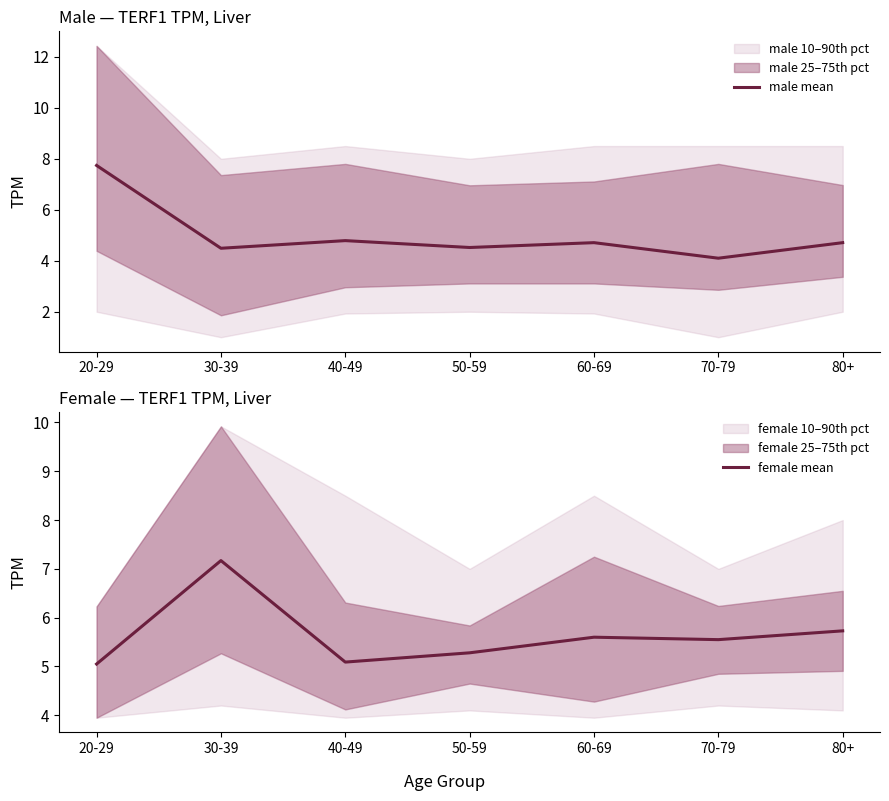

What is the label of the 7th point from the left?

80+